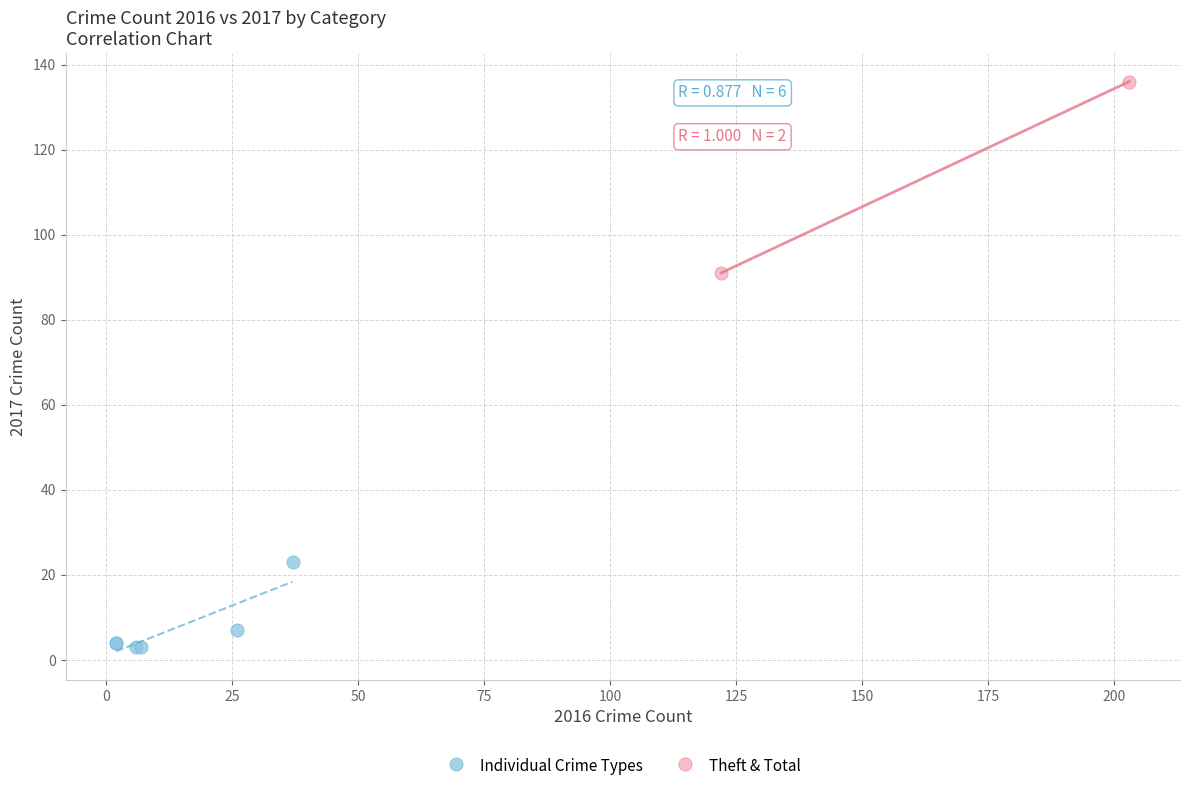

Which series has the widest spread of Y values?

Theft & Total